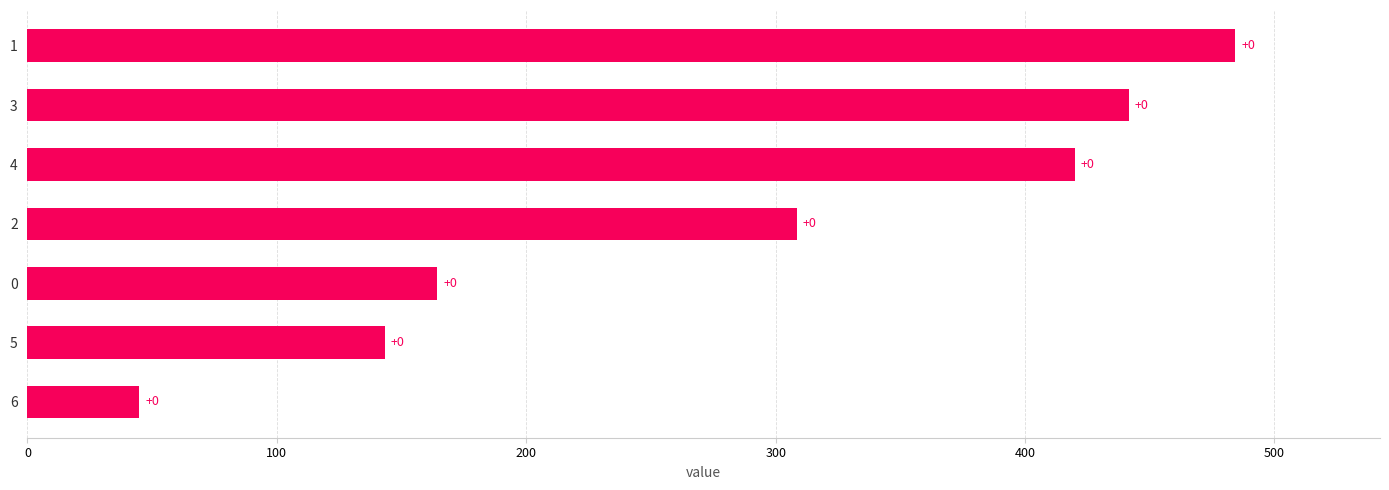

What is the greatest value displayed?

484.2